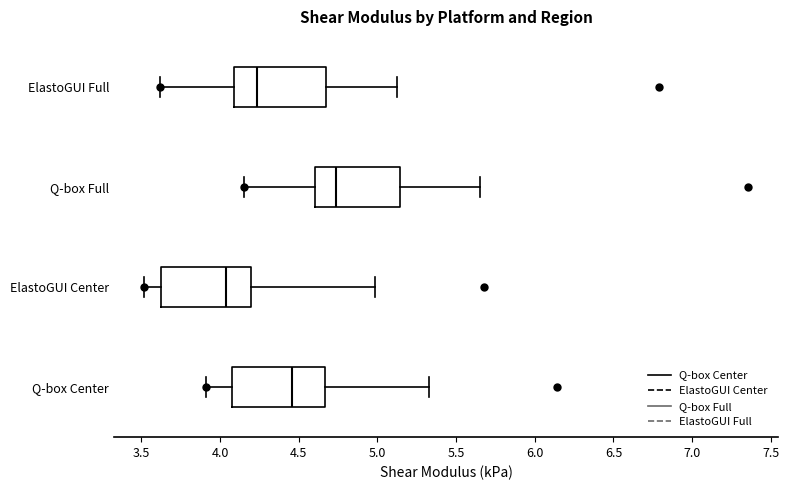

Reading bottom to top, transcribe this box plot: for each box, give where its median line is, the range the box spans, and where its two whiskers end, as read against the x-axis. The values are not printed on the chart, so give them approximately, as read against the axis.

Q-box Center: median 4.45, box 4.10 to 4.65, whiskers 3.90 to 5.35
ElastoGUI Center: median 4.05, box 3.60 to 4.20, whiskers 3.50 to 5.00
Q-box Full: median 4.75, box 4.60 to 5.15, whiskers 4.15 to 5.65
ElastoGUI Full: median 4.25, box 4.10 to 4.65, whiskers 3.60 to 5.15